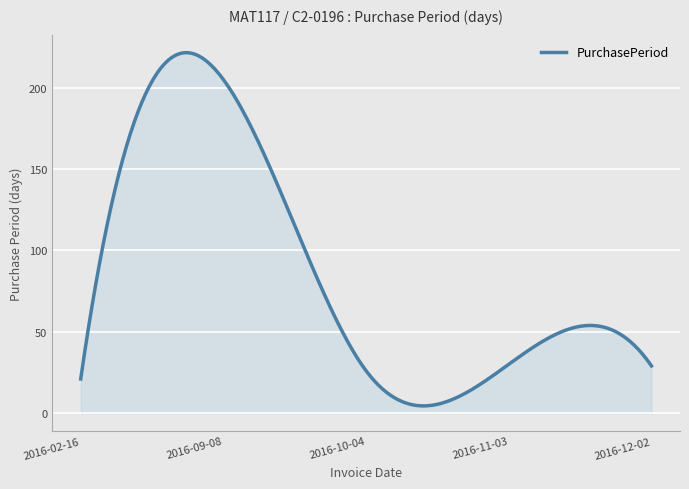

What is the maximum value shown in the chart?

221.6